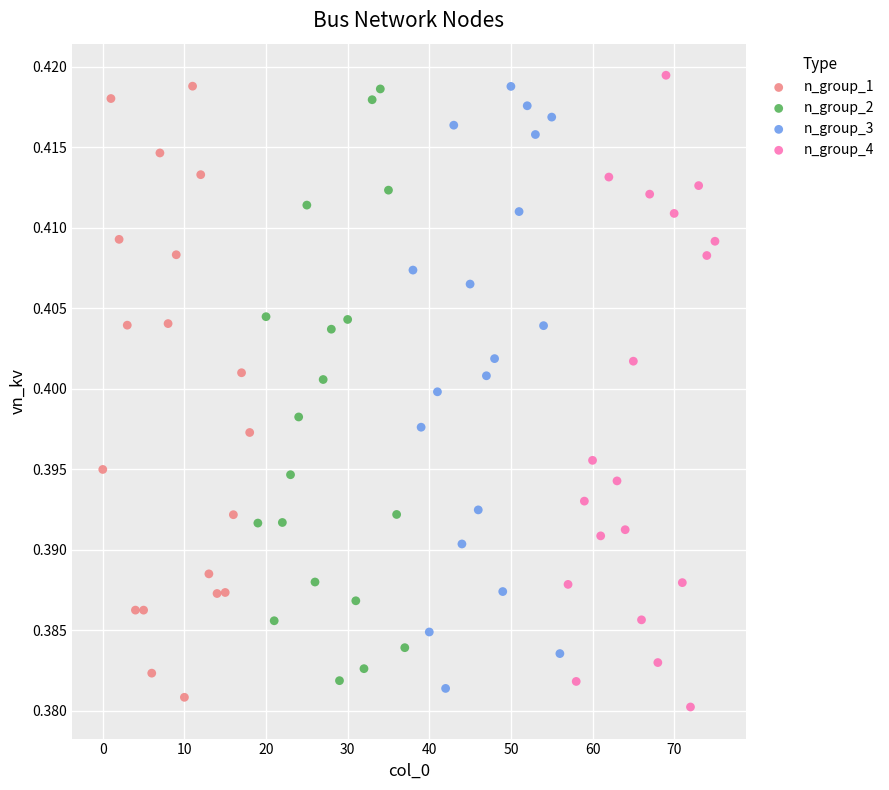

What are all the series names shown in the legend?

n_group_1, n_group_2, n_group_3, n_group_4